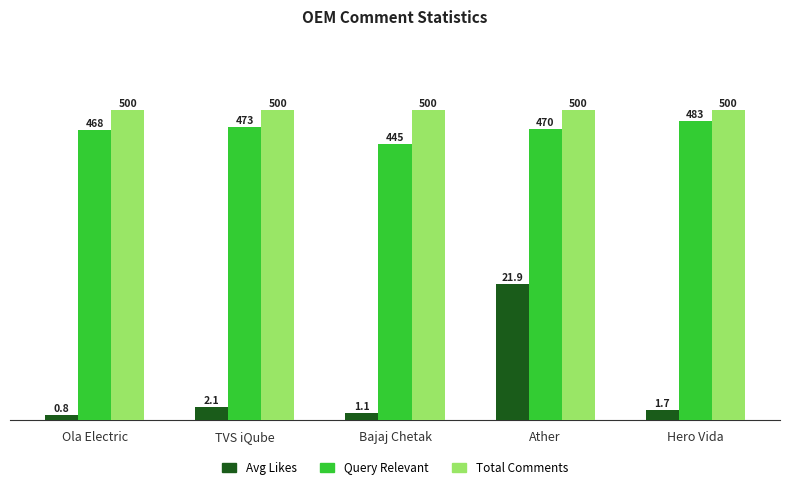

How many bars are there in total?

15